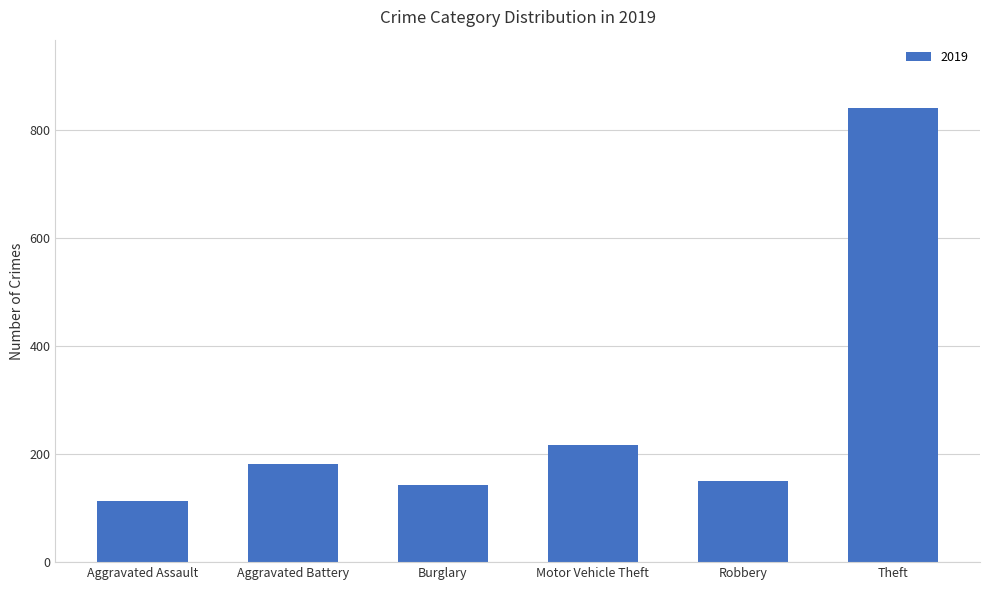

At which category does the chart reach its peak across all series?

Theft